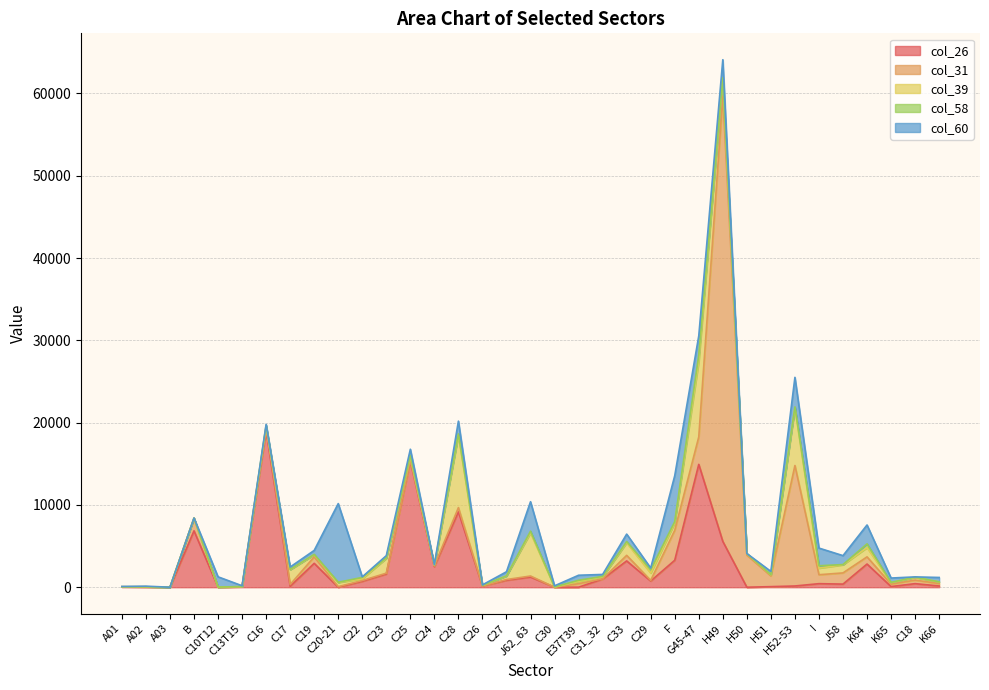

Is it true that col_60 equals 533 at K66?

True